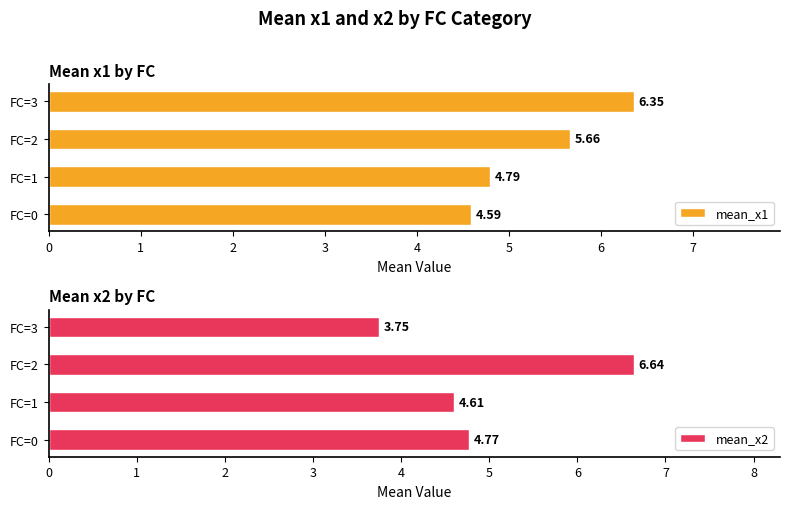

The value of mean_x2 at FC=1 is 6.6. True or false?

False